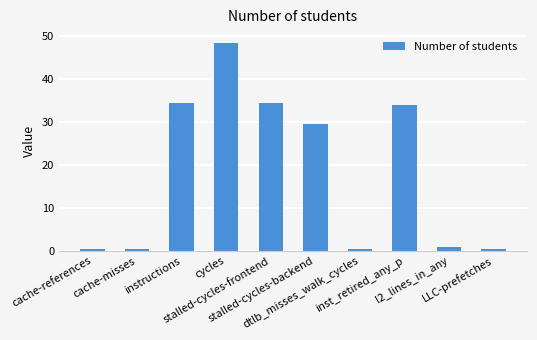

What is the average value?

18308956290